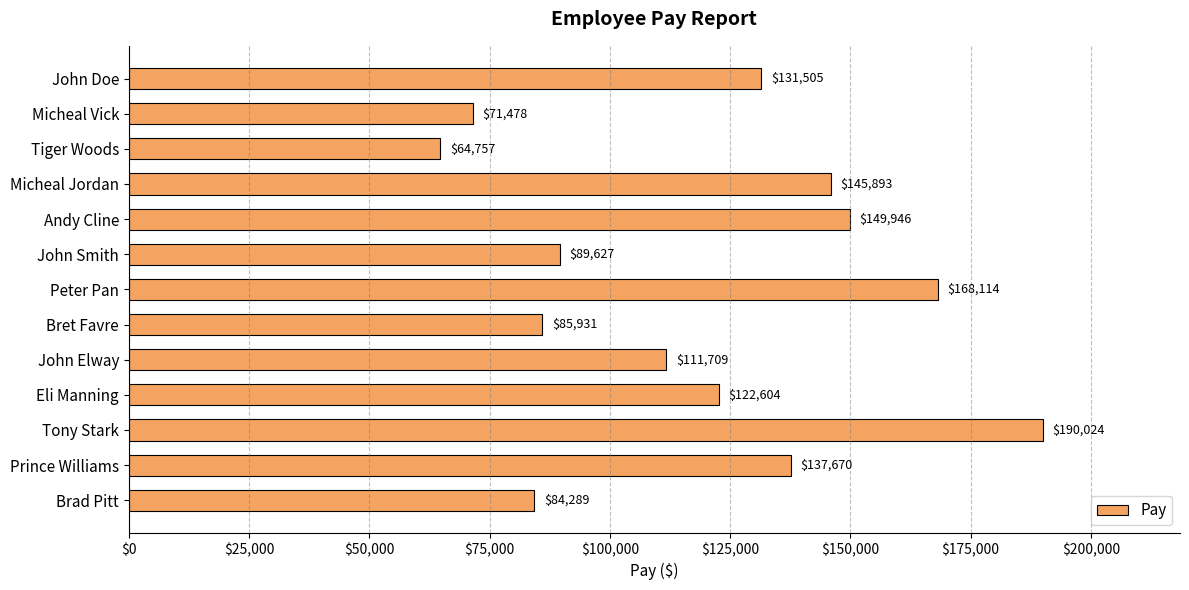

What is the minimum value shown in the chart?

64757